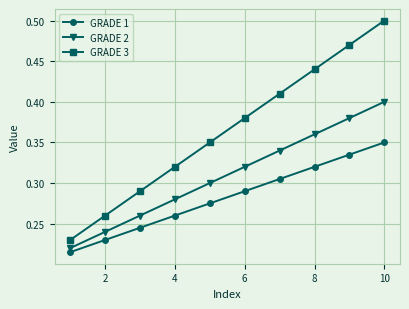

True or false: GRADE 3 and GRADE 2 intersect in this chart.

False